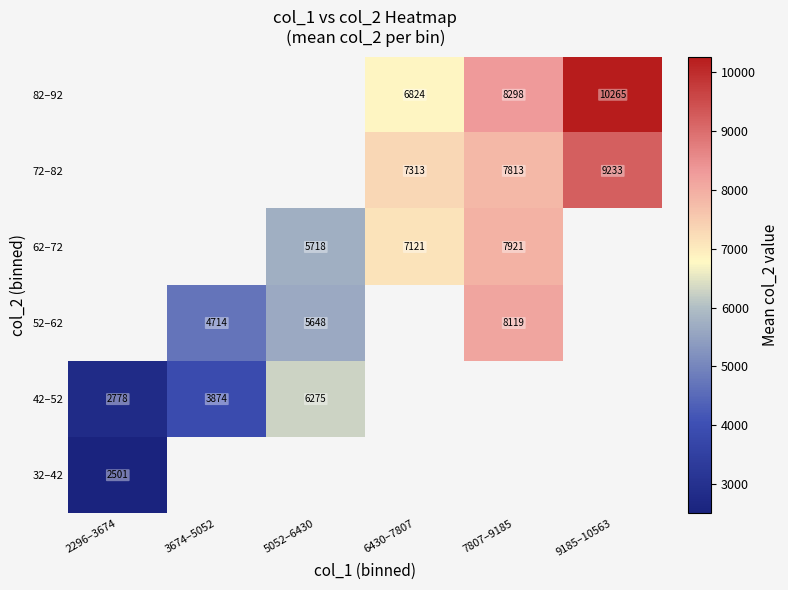

The 82–92 series shows 3430 at 7807–9185. True or false?

False